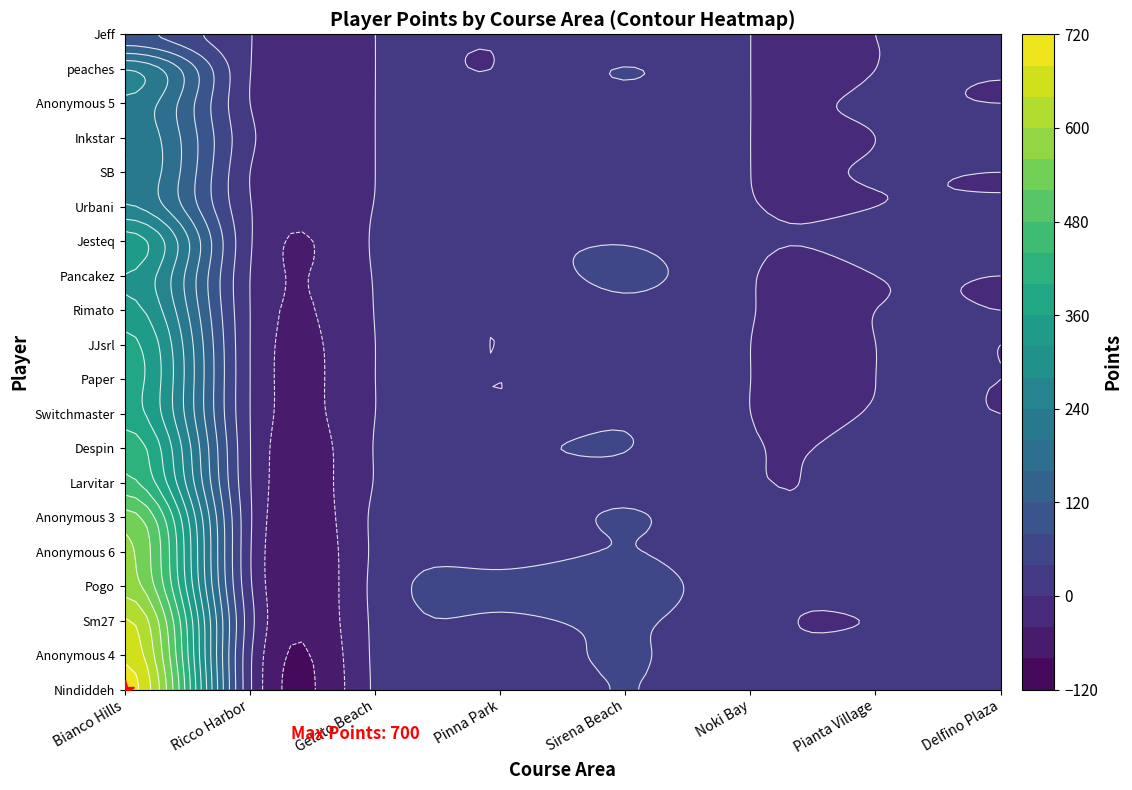

How many values in the Sm27 series are below 16?

4